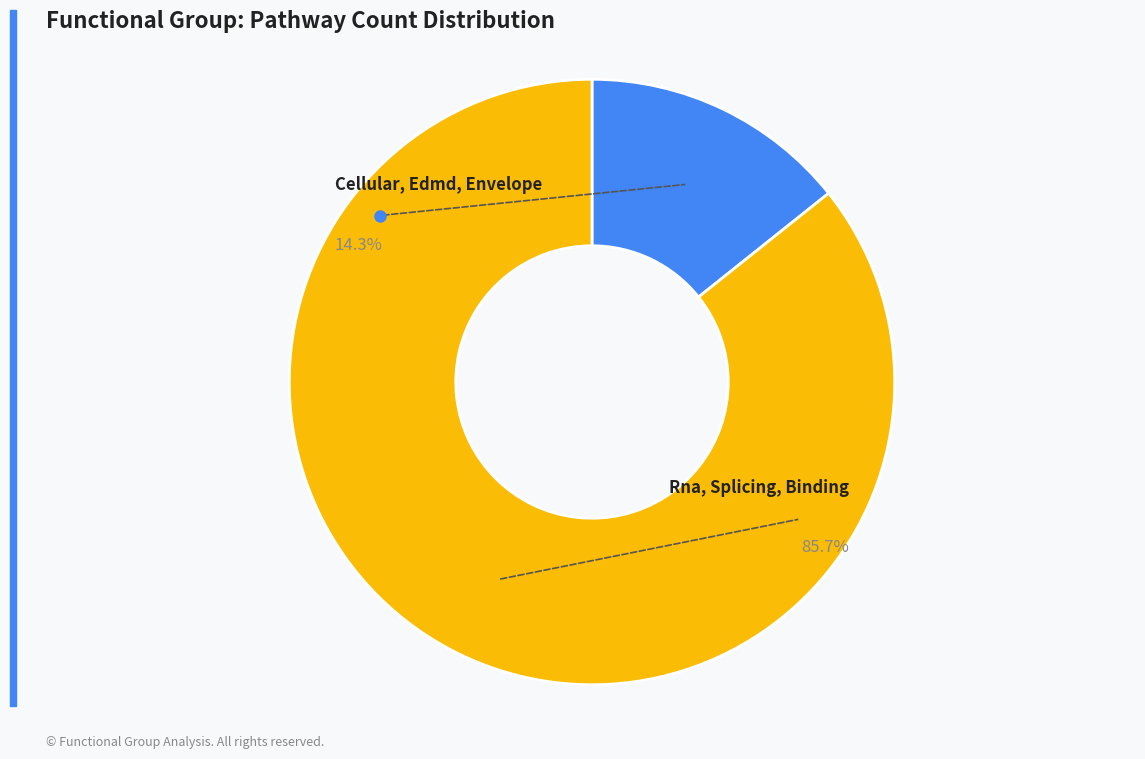

Rank the categories by value from highest to lowest.

Rna, Splicing, Binding, Cellular, Edmd, Envelope